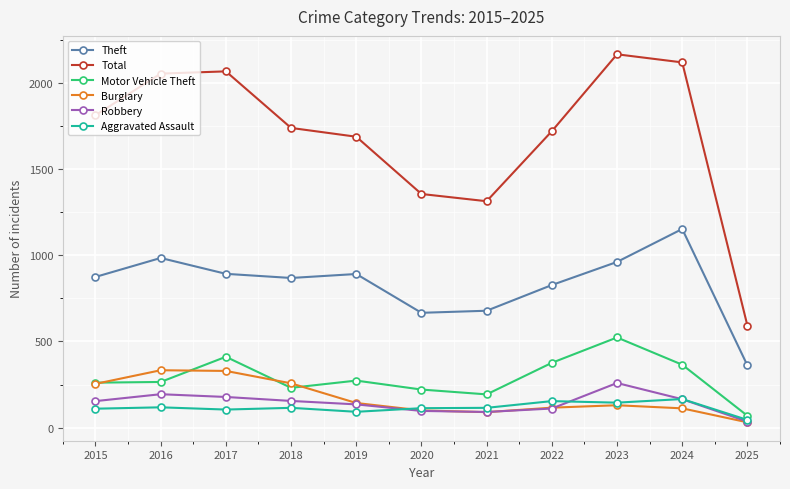

The Theft series shows 464 at 2020. True or false?

False